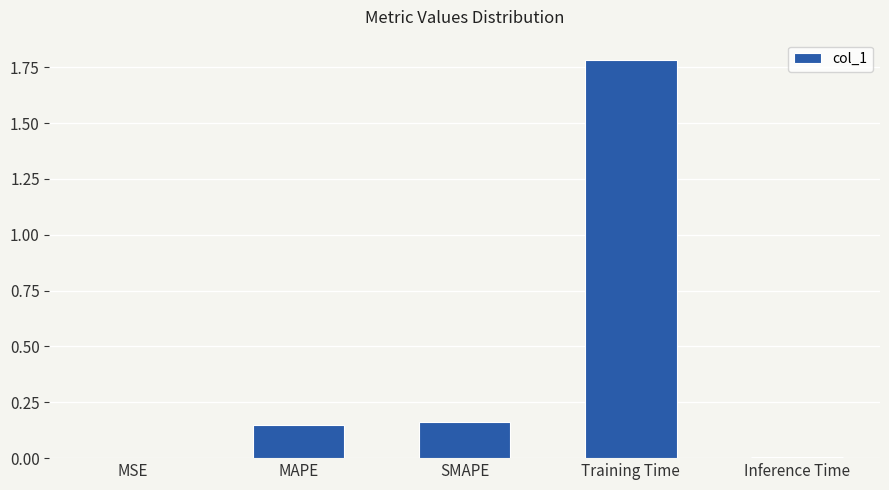

Which has a higher value, MAPE or MSE?

MAPE